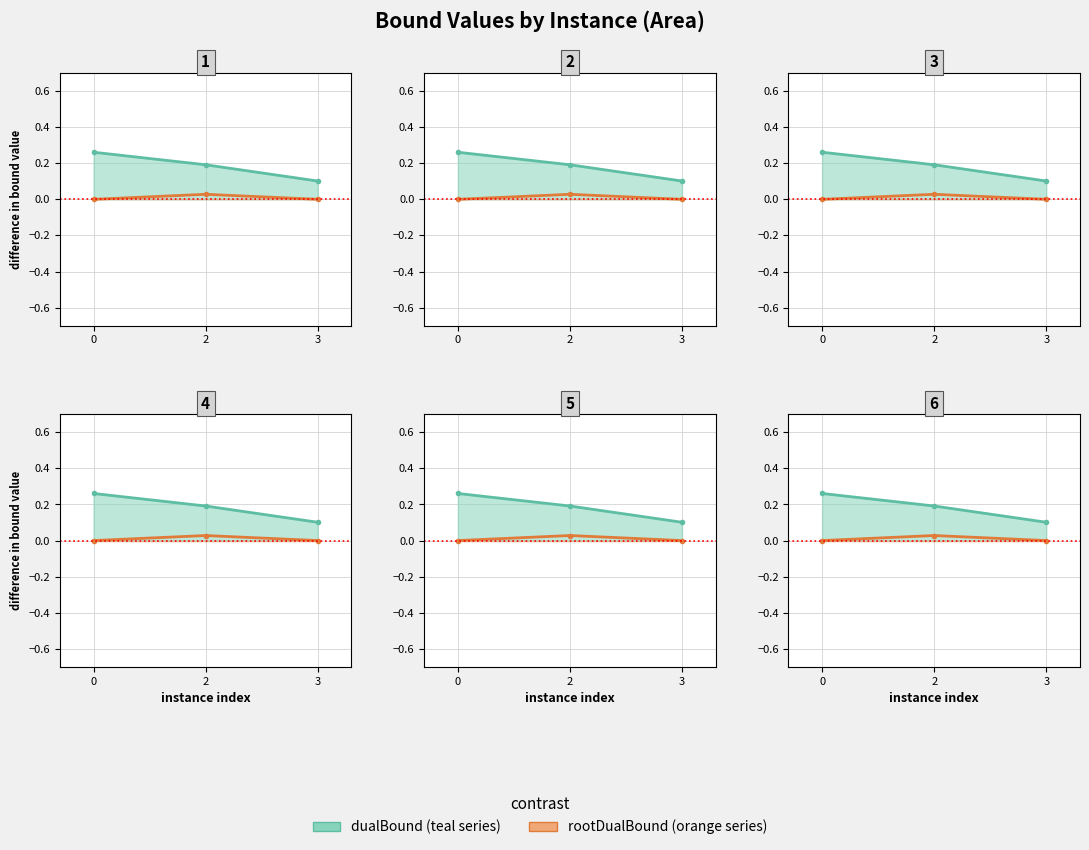

The value of rootDualBound (orange) at 0 is 0.0. True or false?

True